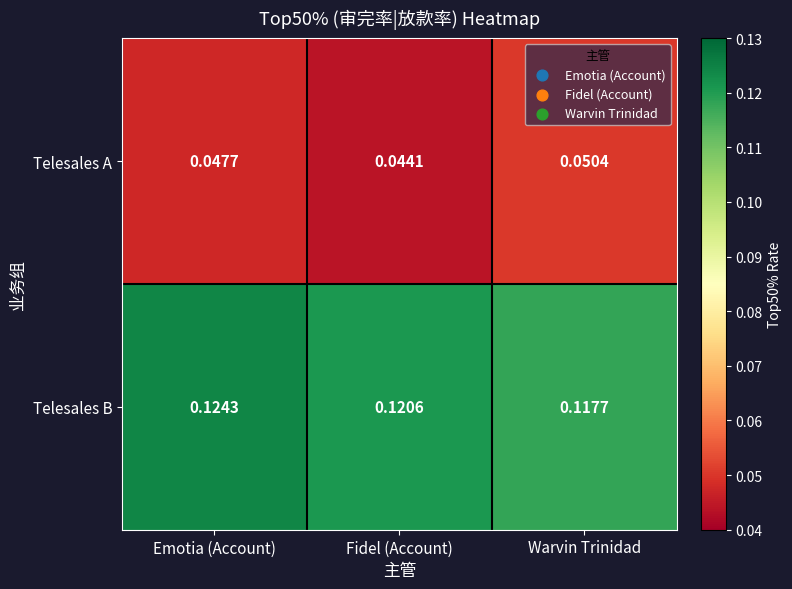

At Fidel (Account), list the series in order from largest to smallest.

Telesales B, Telesales A